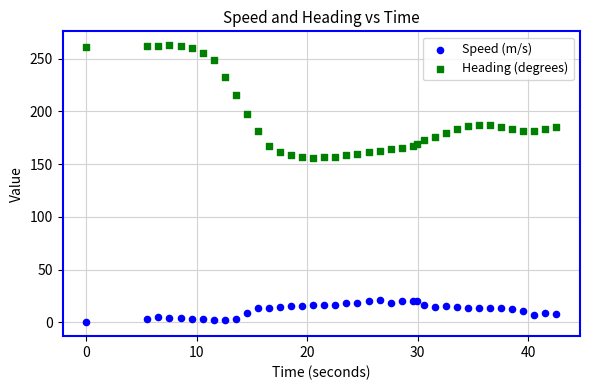

Which series reaches the minimum Y coordinate?

Speed (m/s)